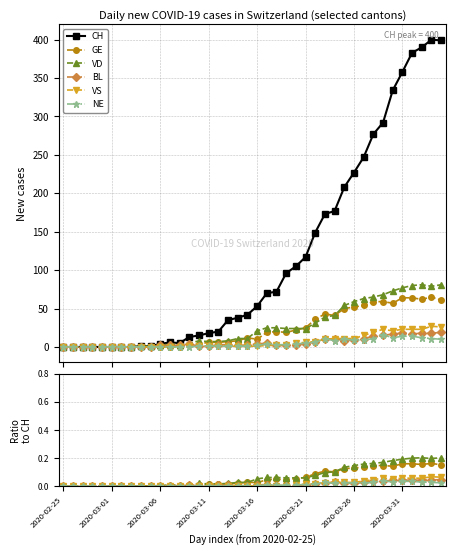

What is the sum of all BL values?

0.6